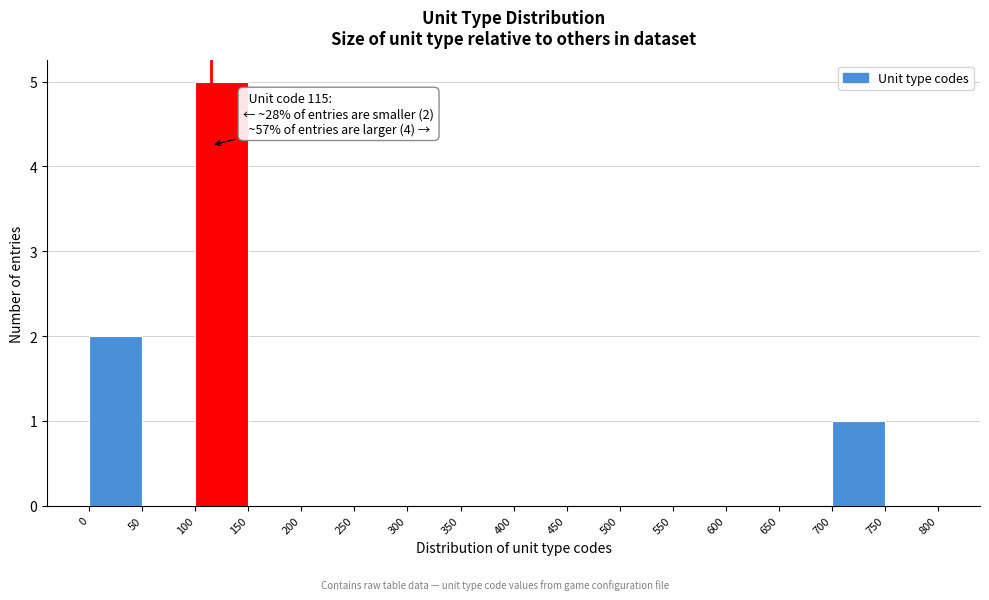

Over which range of the x-axis is the bar tallest?

100 to 150